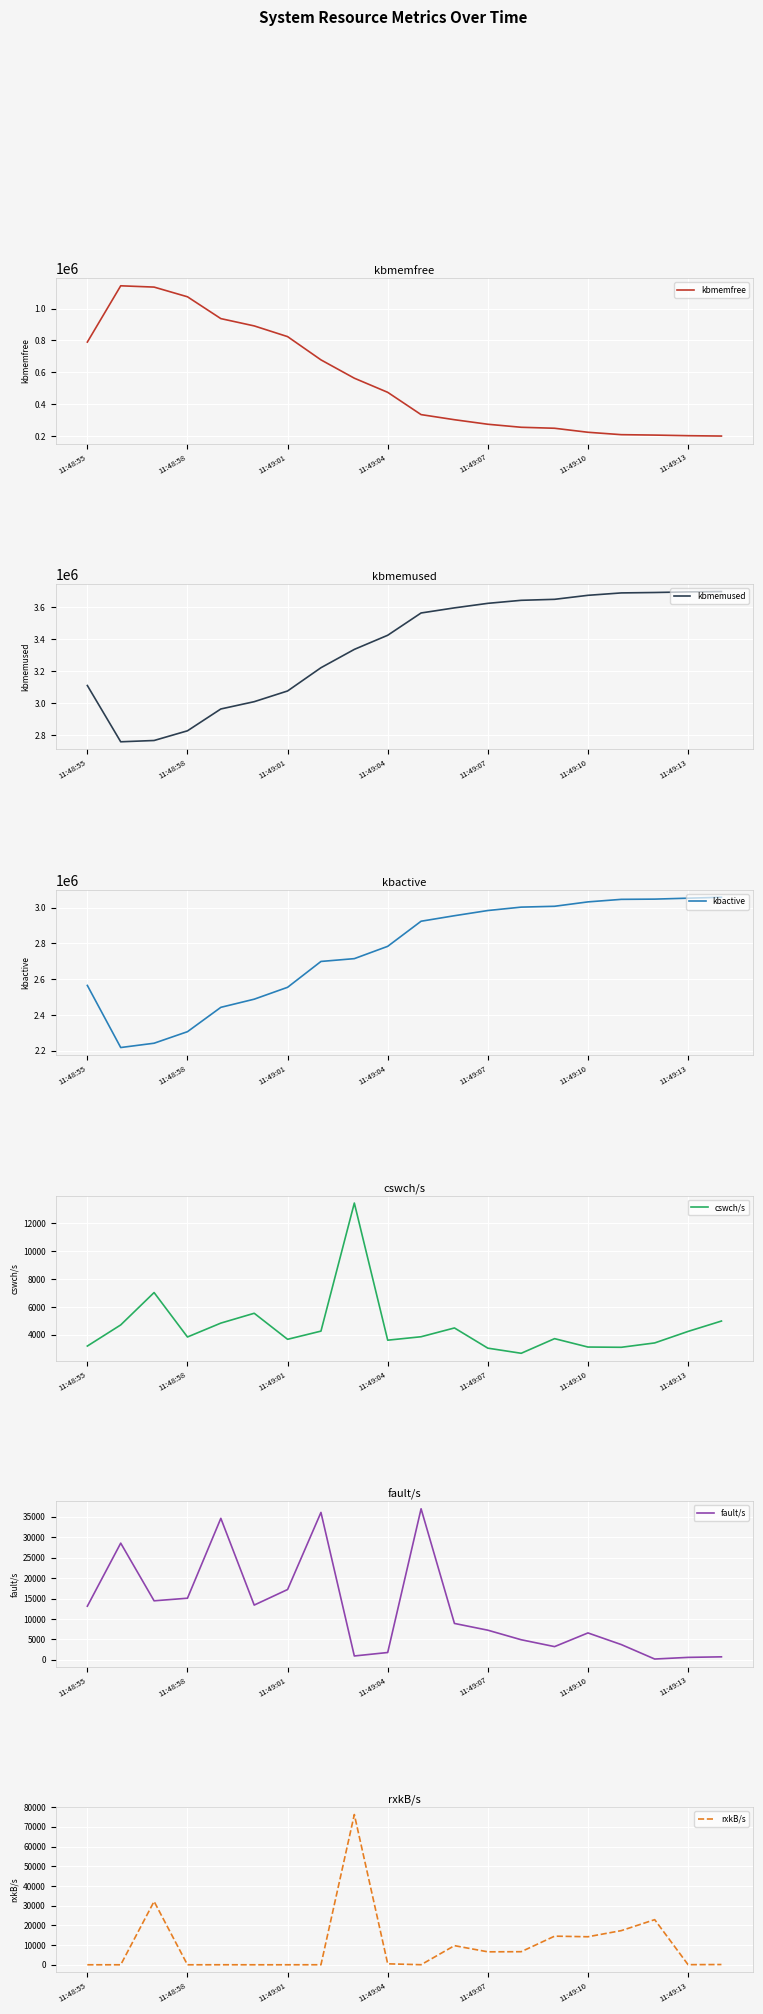

What value does the rxkB/s series have at 11:49:10?

14221.6